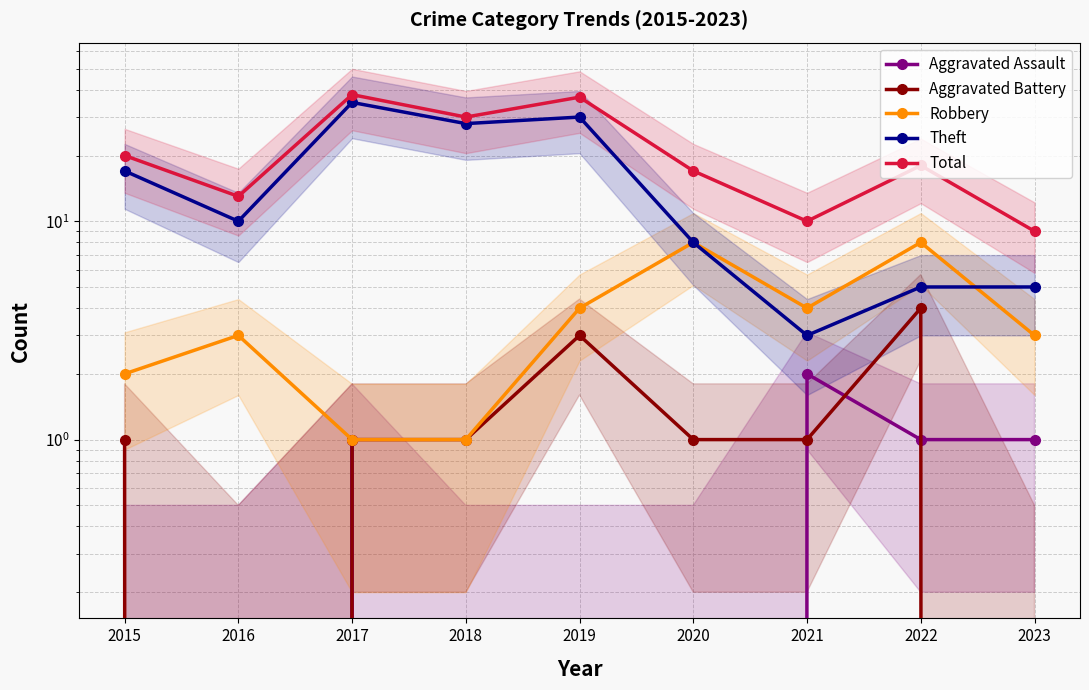

At 2017, list the series in order from smallest to largest.

Aggravated Assault, Aggravated Battery, Robbery, Theft, Total